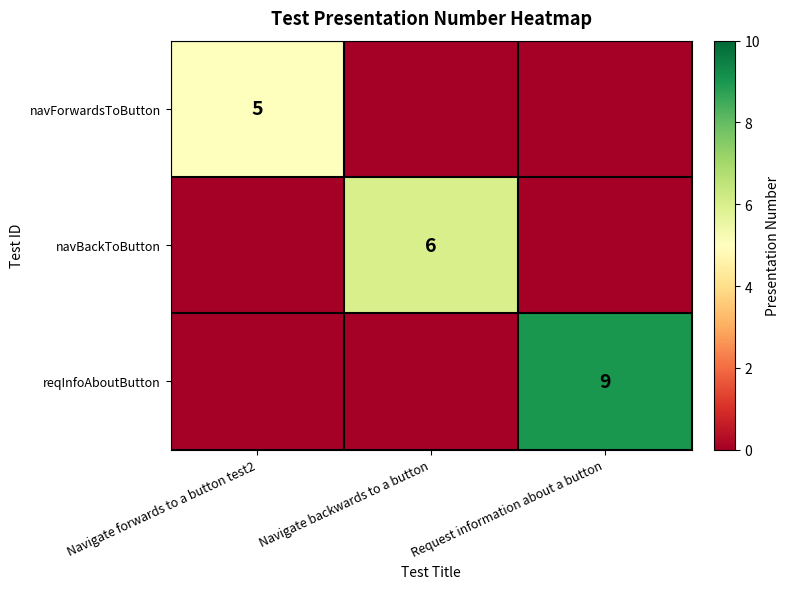

True or false: reqInfoAboutButton has a value of 9 at Request information about a button.

True